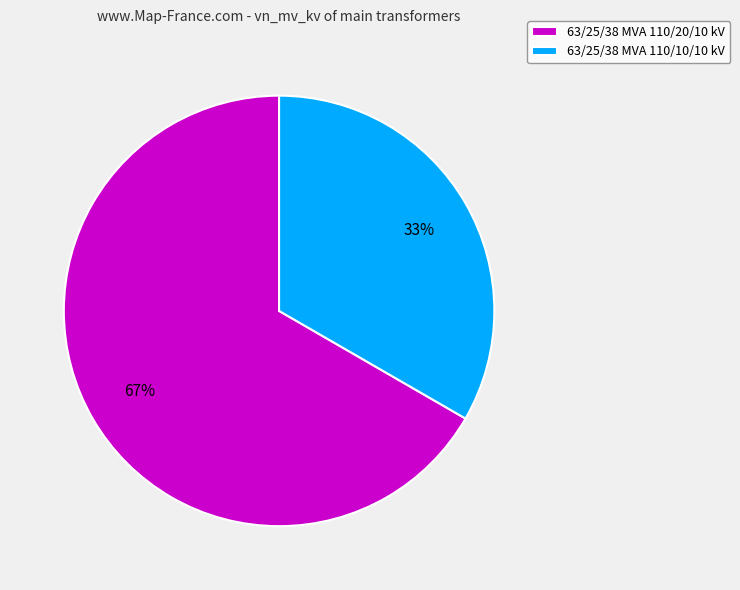

Count the number of slices in the pie.

2